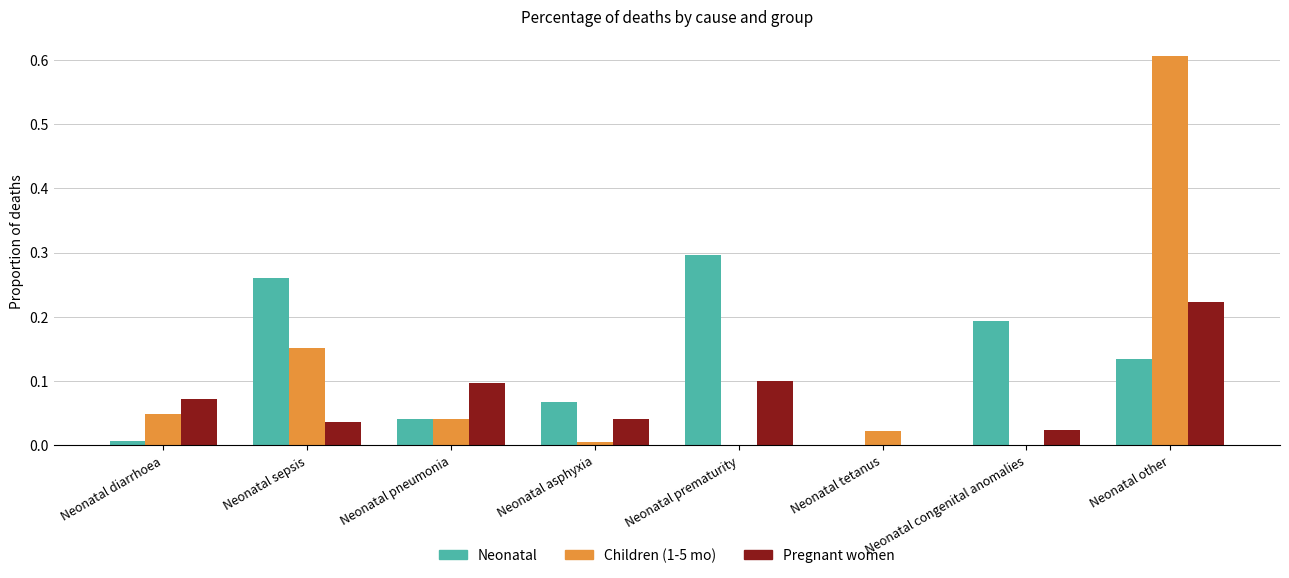

What is the sum of all Children (1-5 mo) values?

0.9